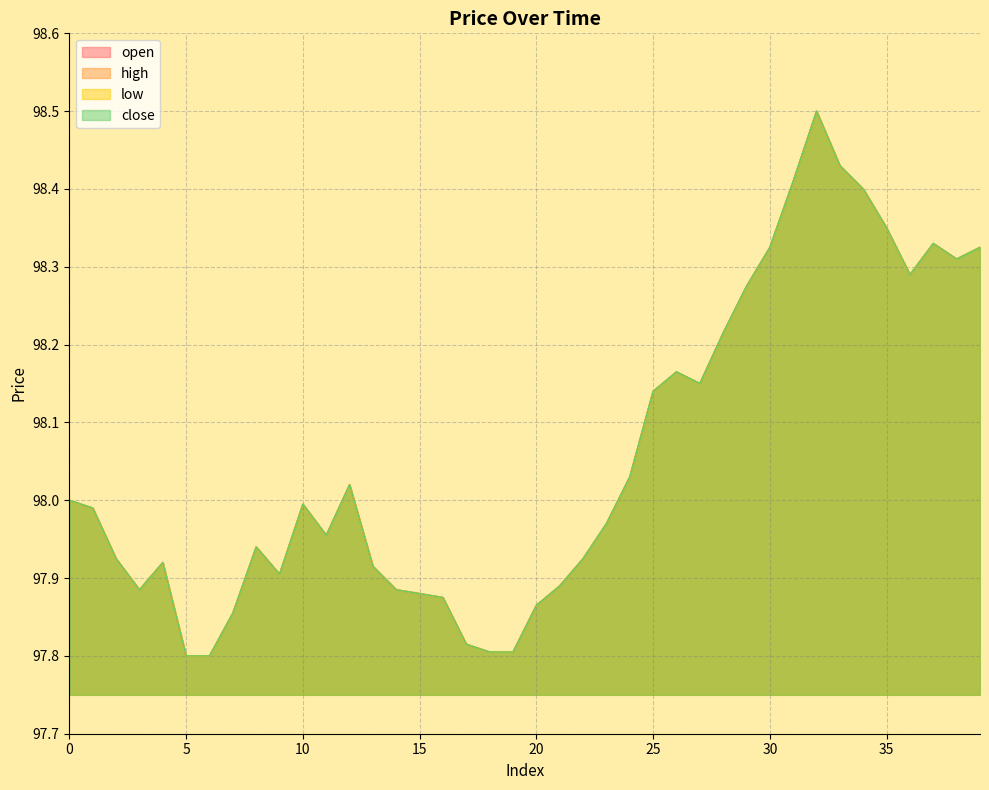

List the series in order of their peak value, lowest first.

open, high, low, close